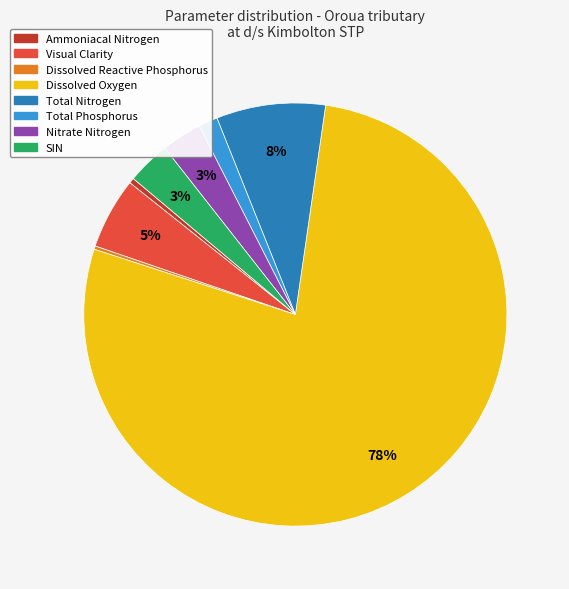

Does any single category account for the majority?

Yes